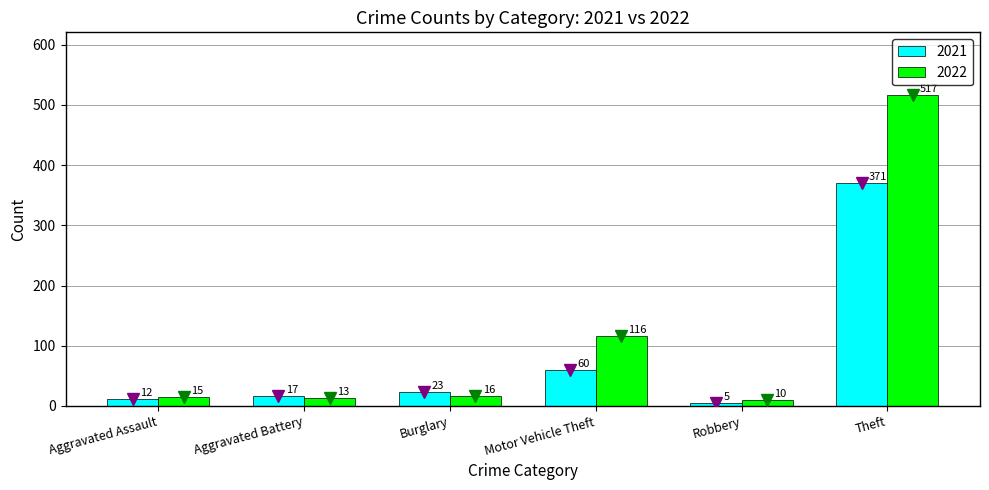

At which label is 2021 closest to 188?

Motor Vehicle Theft